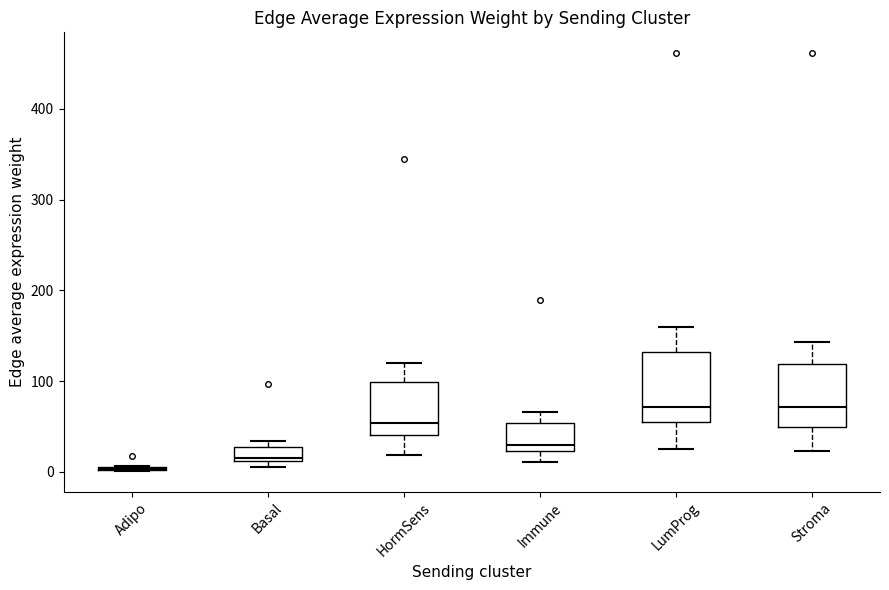

Reading left to right, transcribe this box plot: for each box, give where its median line is, the range the box spans, and where its two whiskers end, as read against the y-axis. The values are not printed on the chart, so give them approximately, as read against the axis.

Adipo: box collapsed to a line at 0, whiskers 0 to 10
Basal: median 20, box 10 to 30, whiskers 10 (just below the box's lower edge) to 30 (just above the box's upper edge)
HormSens: median 50, box 40 to 100, whiskers 20 to 120
Immune: median 30, box 20 to 50, whiskers 10 to 70
LumProg: median 70, box 50 to 130, whiskers 30 to 160
Stroma: median 70, box 50 to 120, whiskers 20 to 140